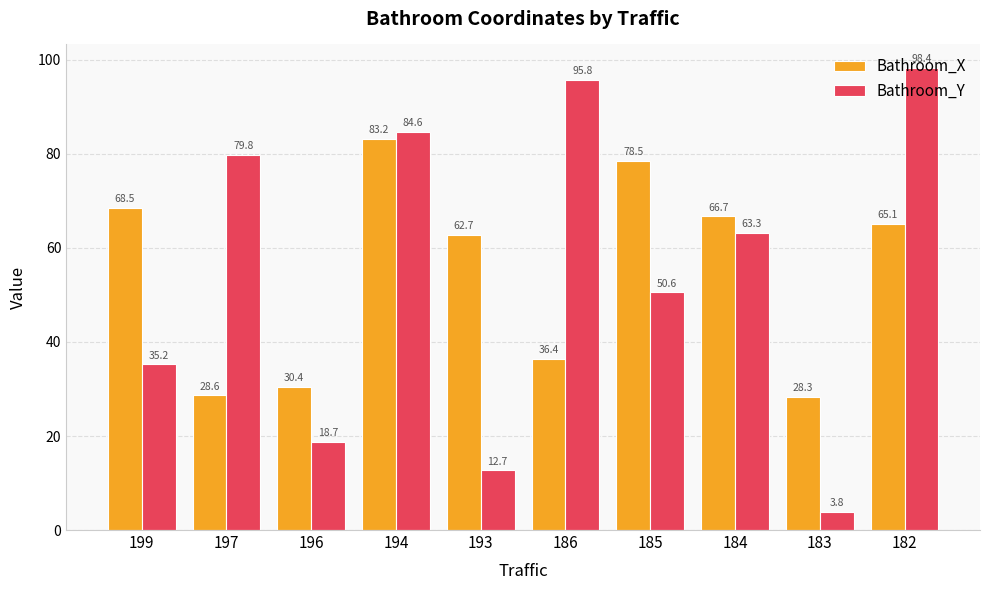

Rank the series by their average value, from highest to lowest.

Bathroom_X, Bathroom_Y